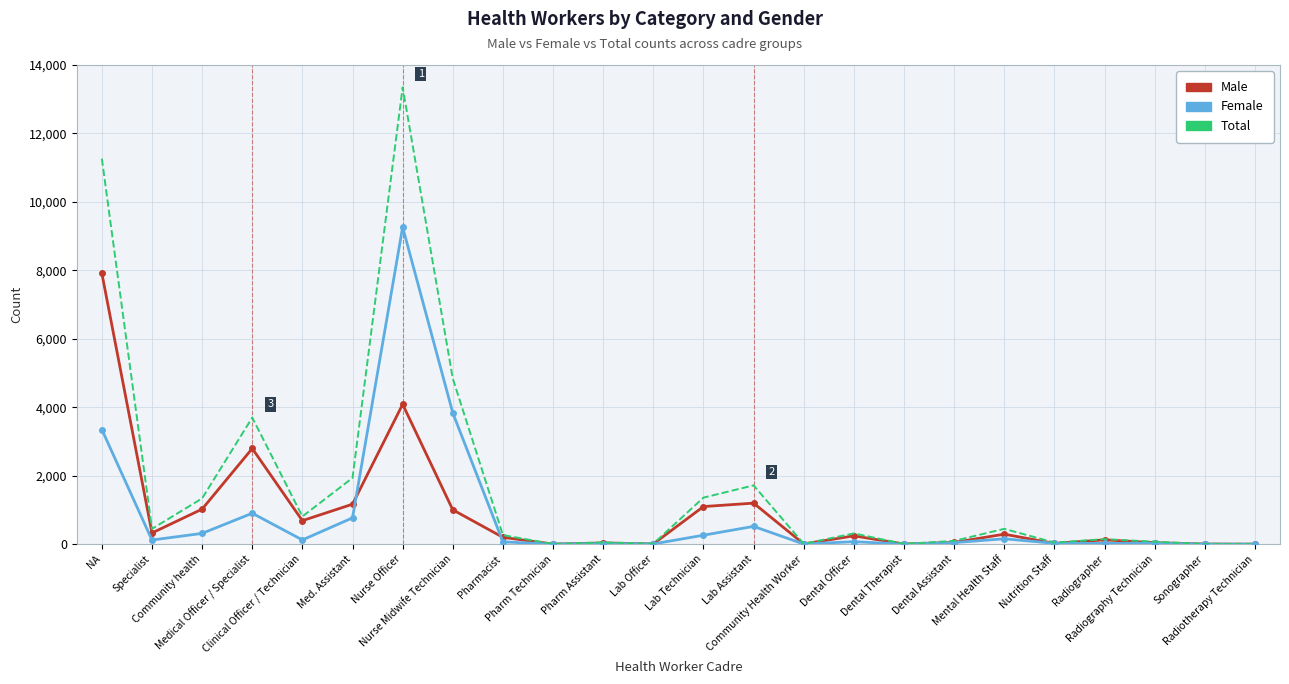

What is the difference between the maximum and second lowest values in the Male series?

7913